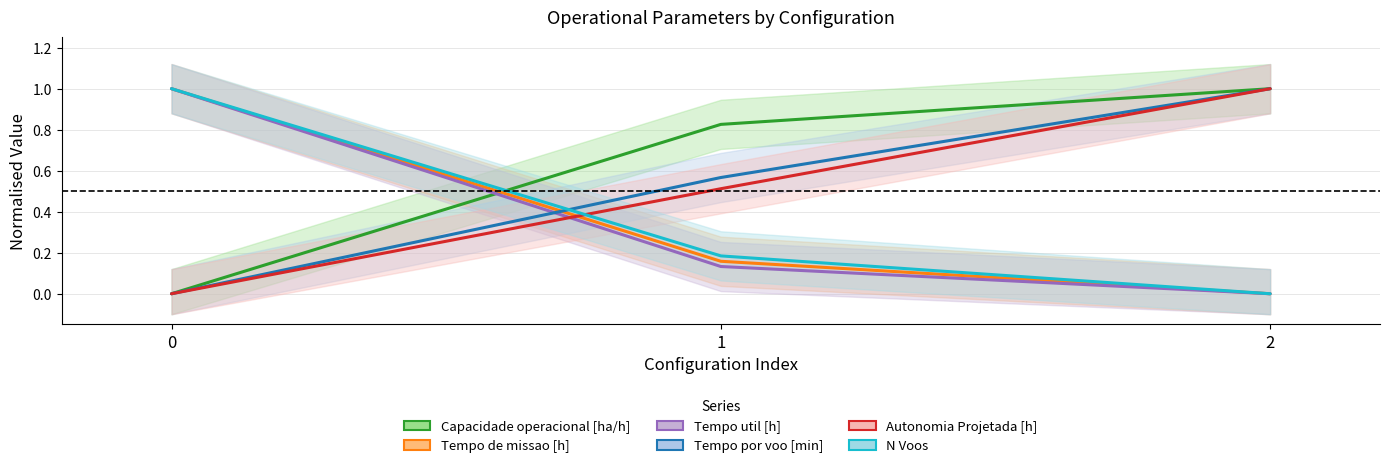

Does the chart have visible grid lines?

Yes